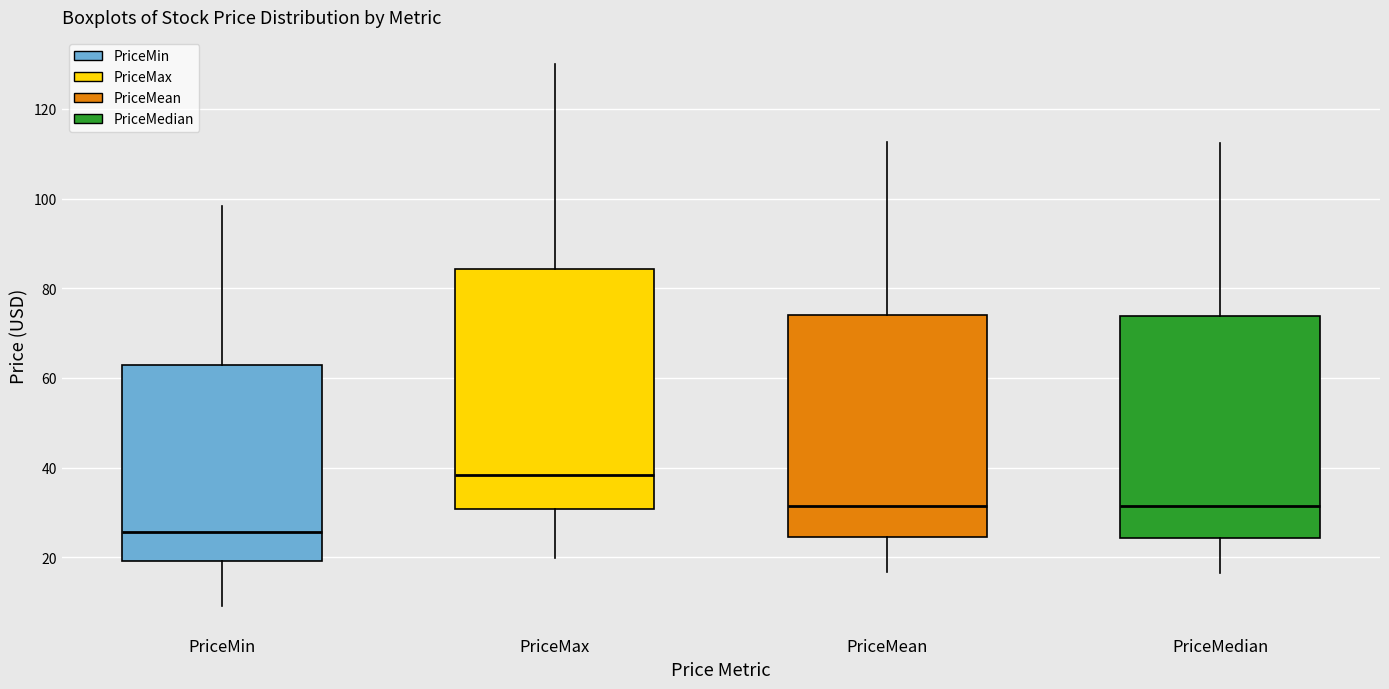

Which box's median line is the lowest?

PriceMin